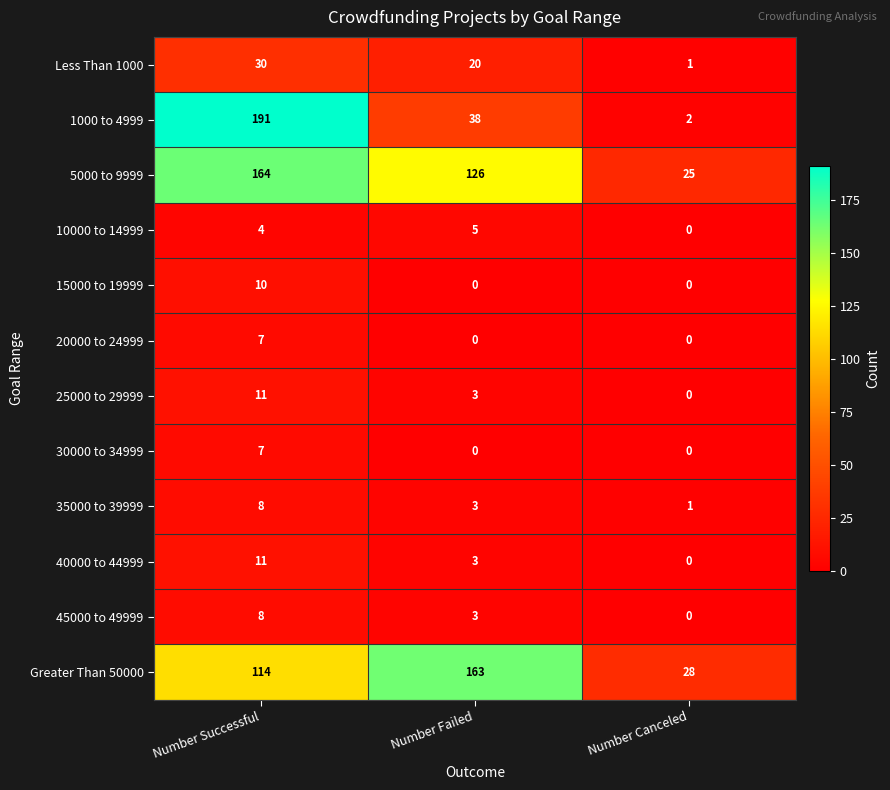

What is the average value of the Less Than 1000 series?

17